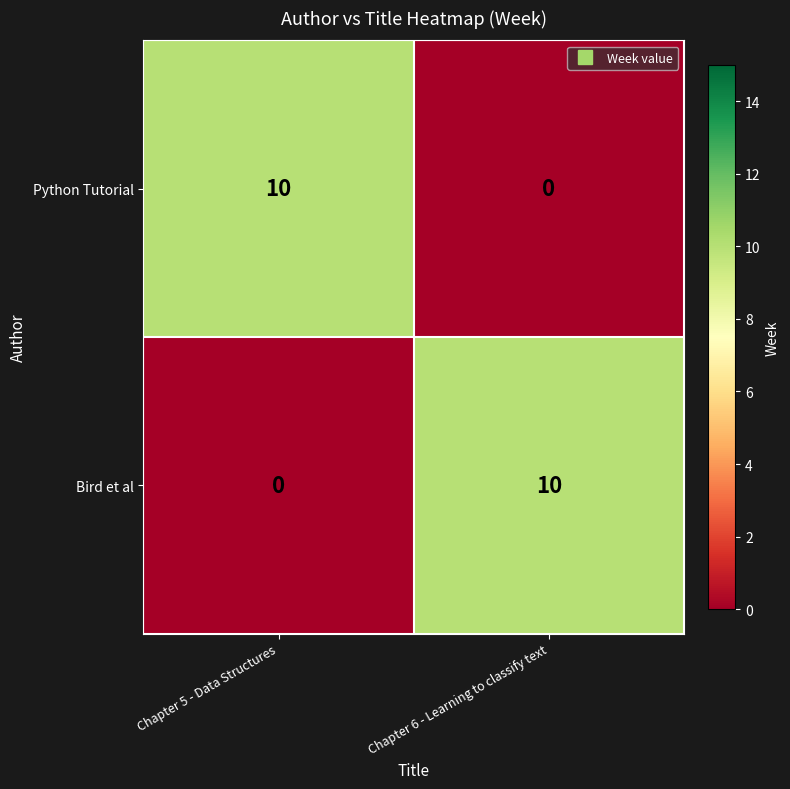

Count the number of data series in this chart.

2